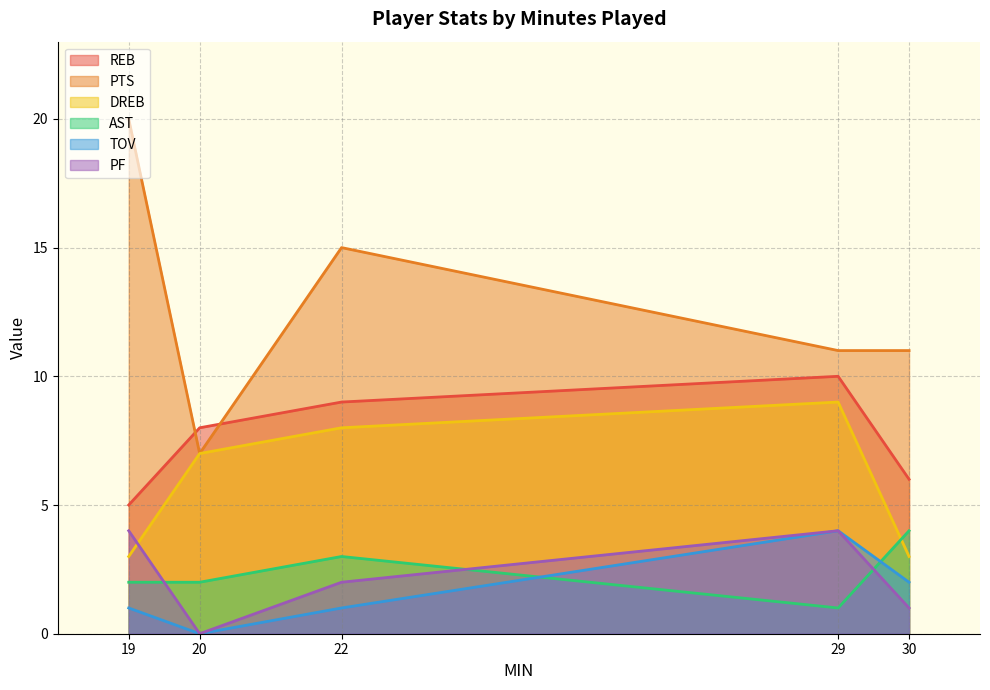

How many REB values are between 6 and 9?

3